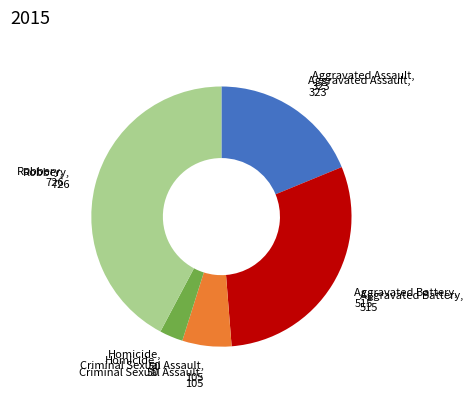

Is Homicide the majority of the pie?

No